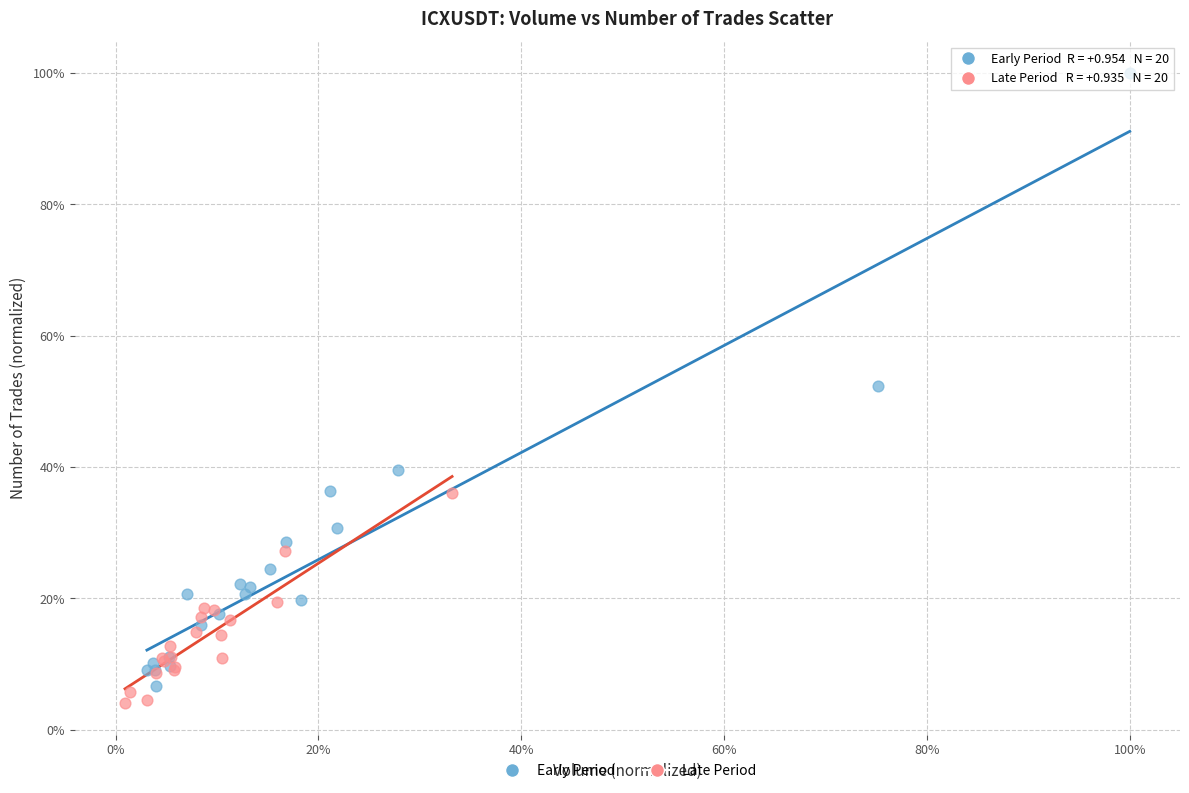

Which series has the largest Y range (max minus min)?

Early Period